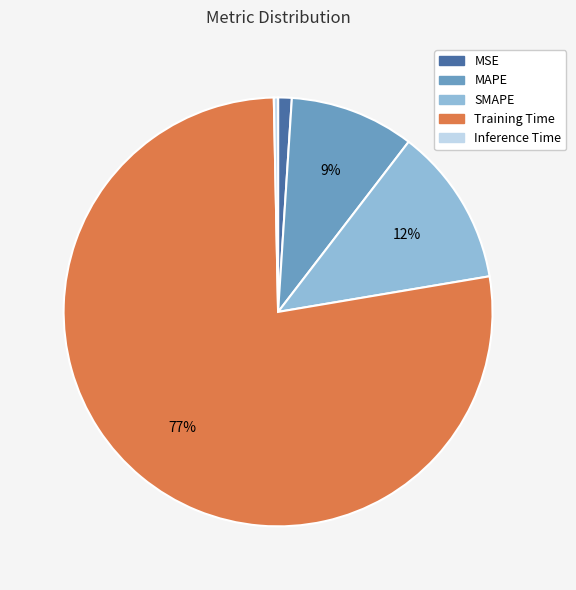

Count the number of slices in the pie.

5